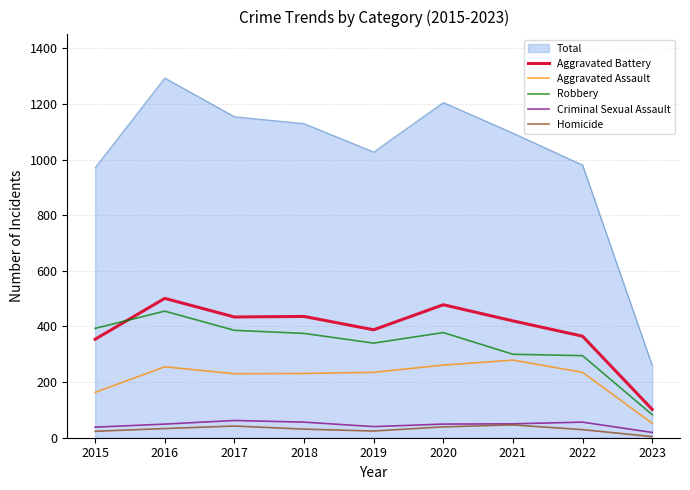

Which series has the largest total across all categories?

Total